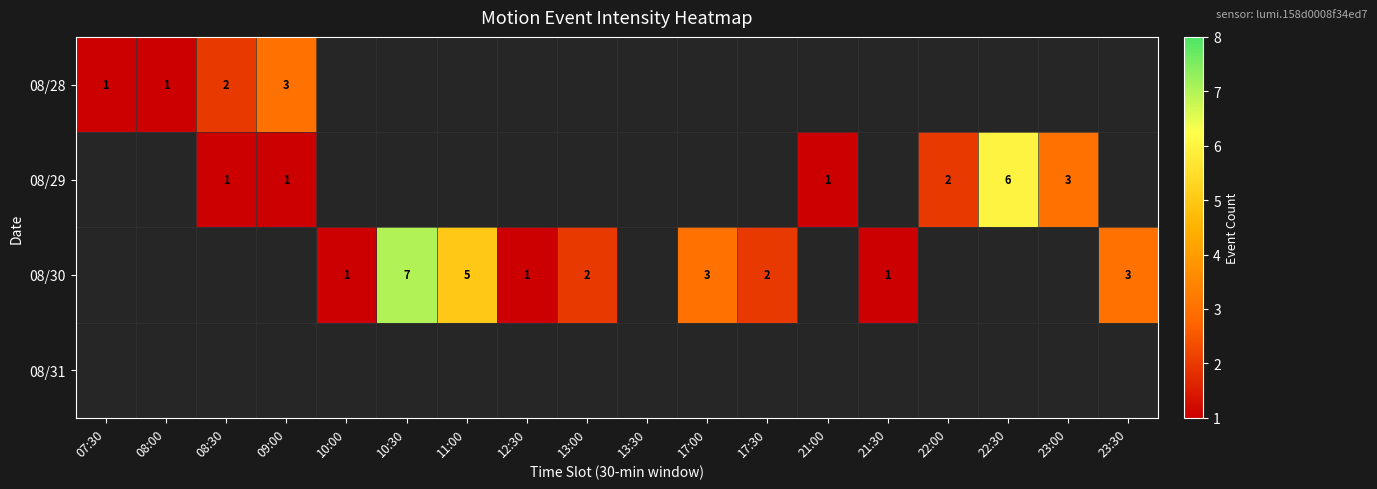

At which label is 08/28 closest to 2?

08:30